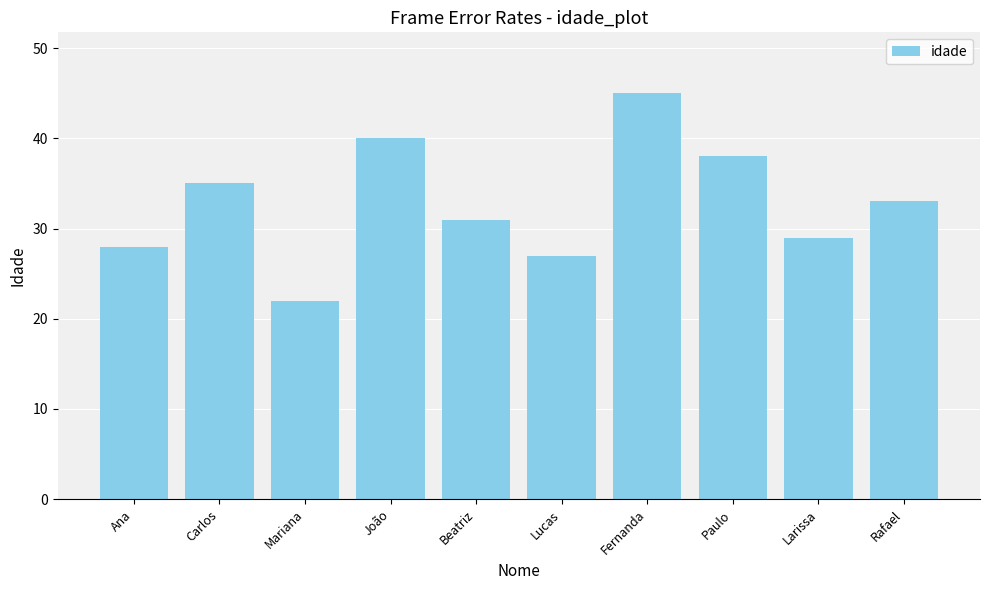

What is the greatest value displayed?

45